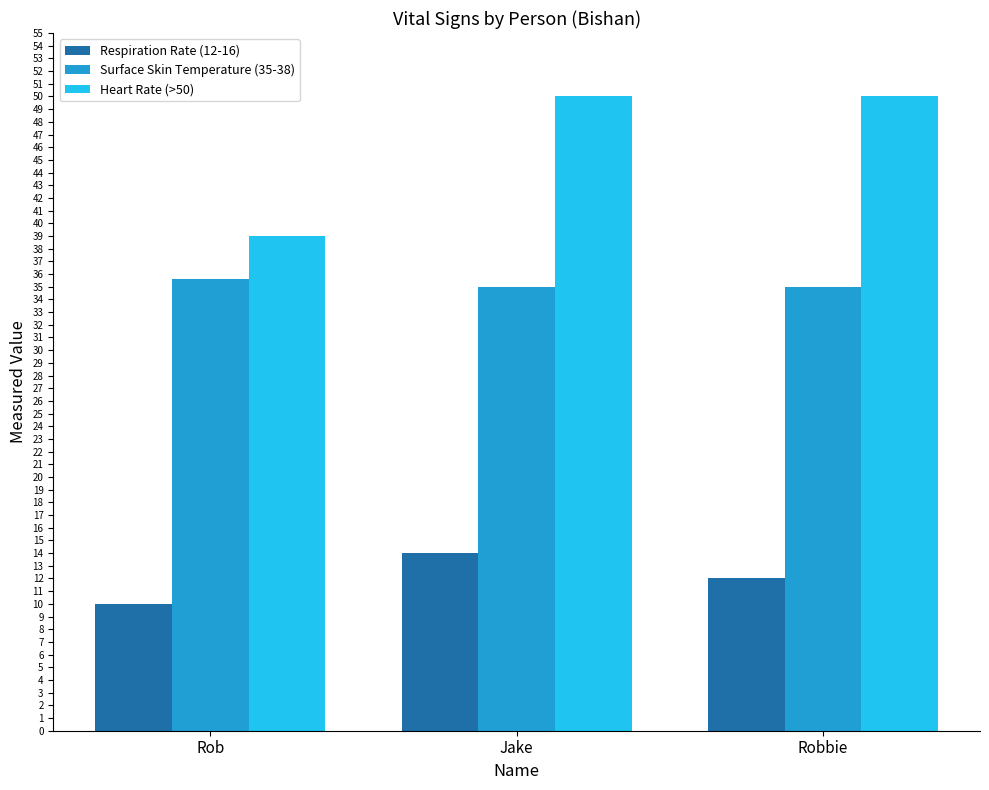

What is the spread (max minus min) of values at Robbie?

38.0